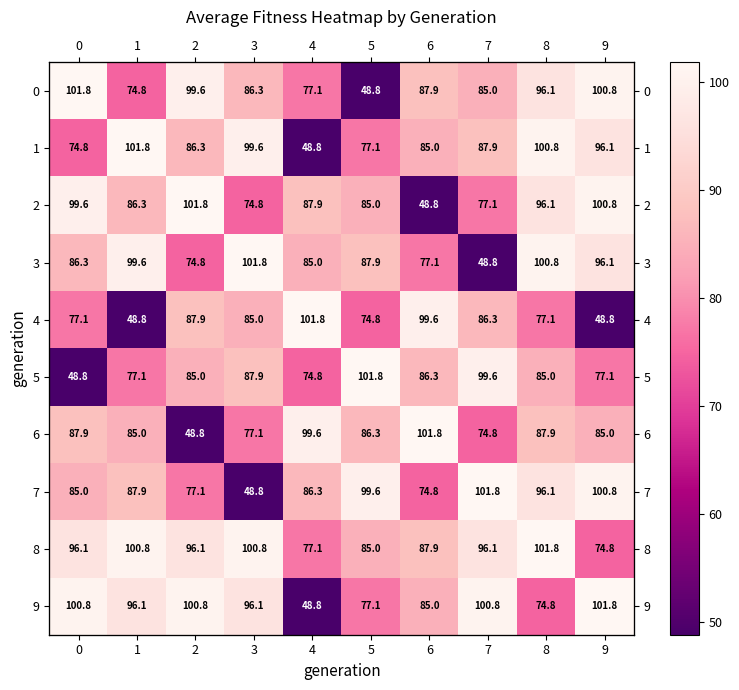

Is the value of 4 at 7 greater than the value of 2 at 8?

No